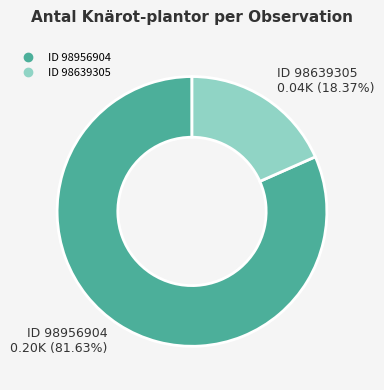

Does any single category account for the majority?

Yes